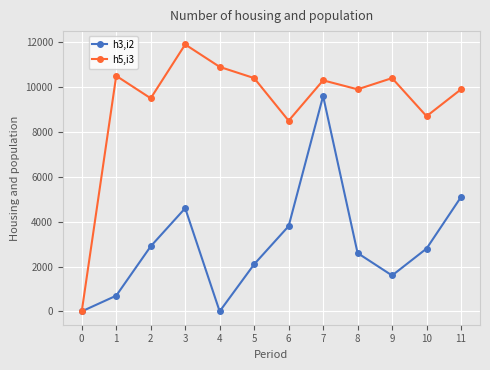

How many series are shown in this chart?

2